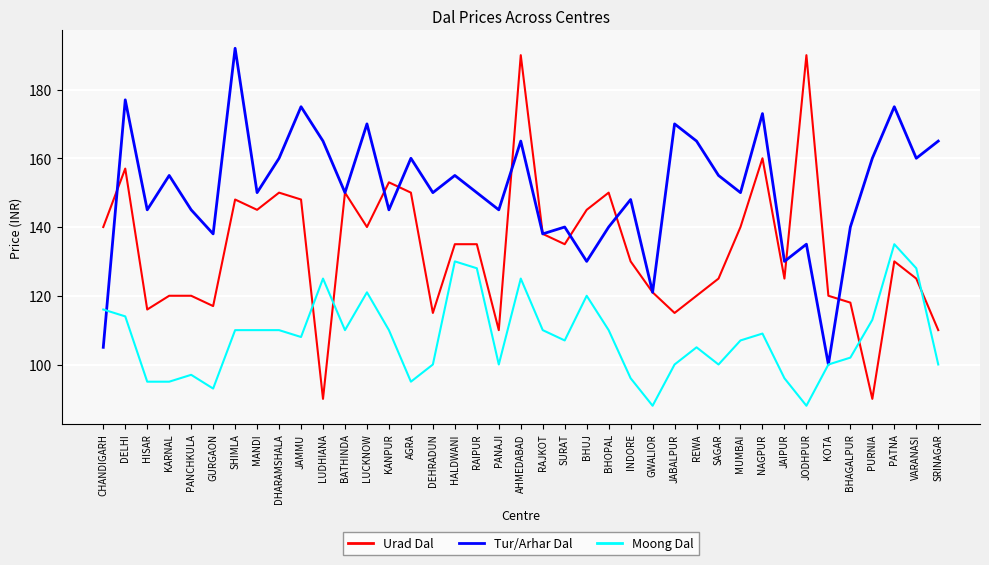

What position from the left is SURAT?

22